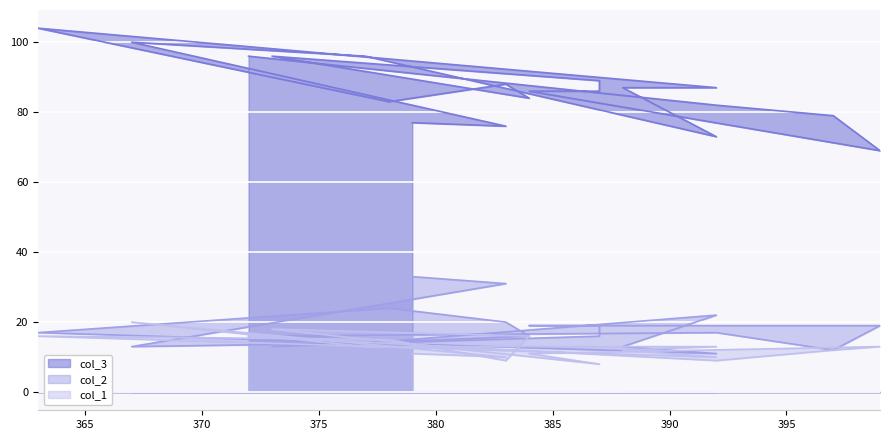

What is the difference between the maximum and minimum values in the col_3 series?

35